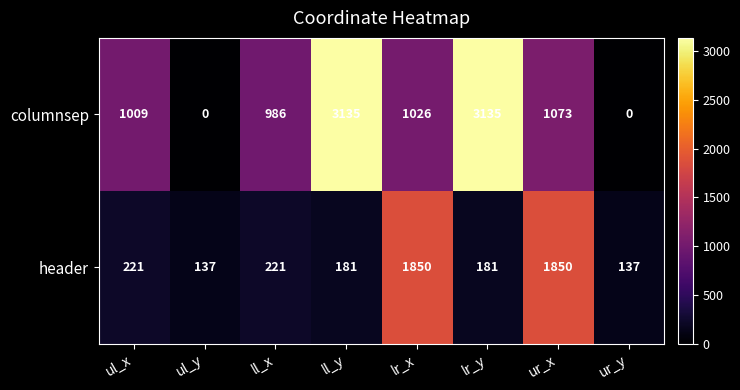

Reading left to right, extract all data points from this chart.

columnsep: ul_x=1009	ul_y=0	ll_x=986	ll_y=3135	lr_x=1026	lr_y=3135	ur_x=1073	ur_y=0
header: ul_x=221	ul_y=137	ll_x=221	ll_y=181	lr_x=1850	lr_y=181	ur_x=1850	ur_y=137